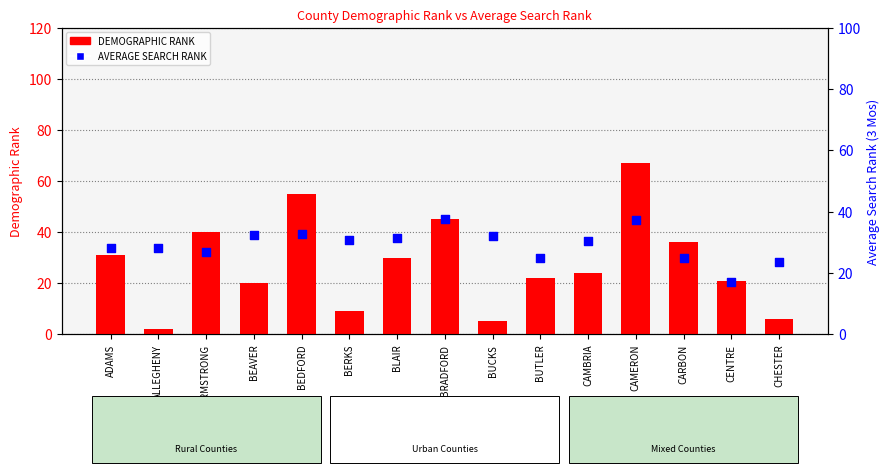

Which series contains the lowest Y value?

DEMOGRAPHIC RANK